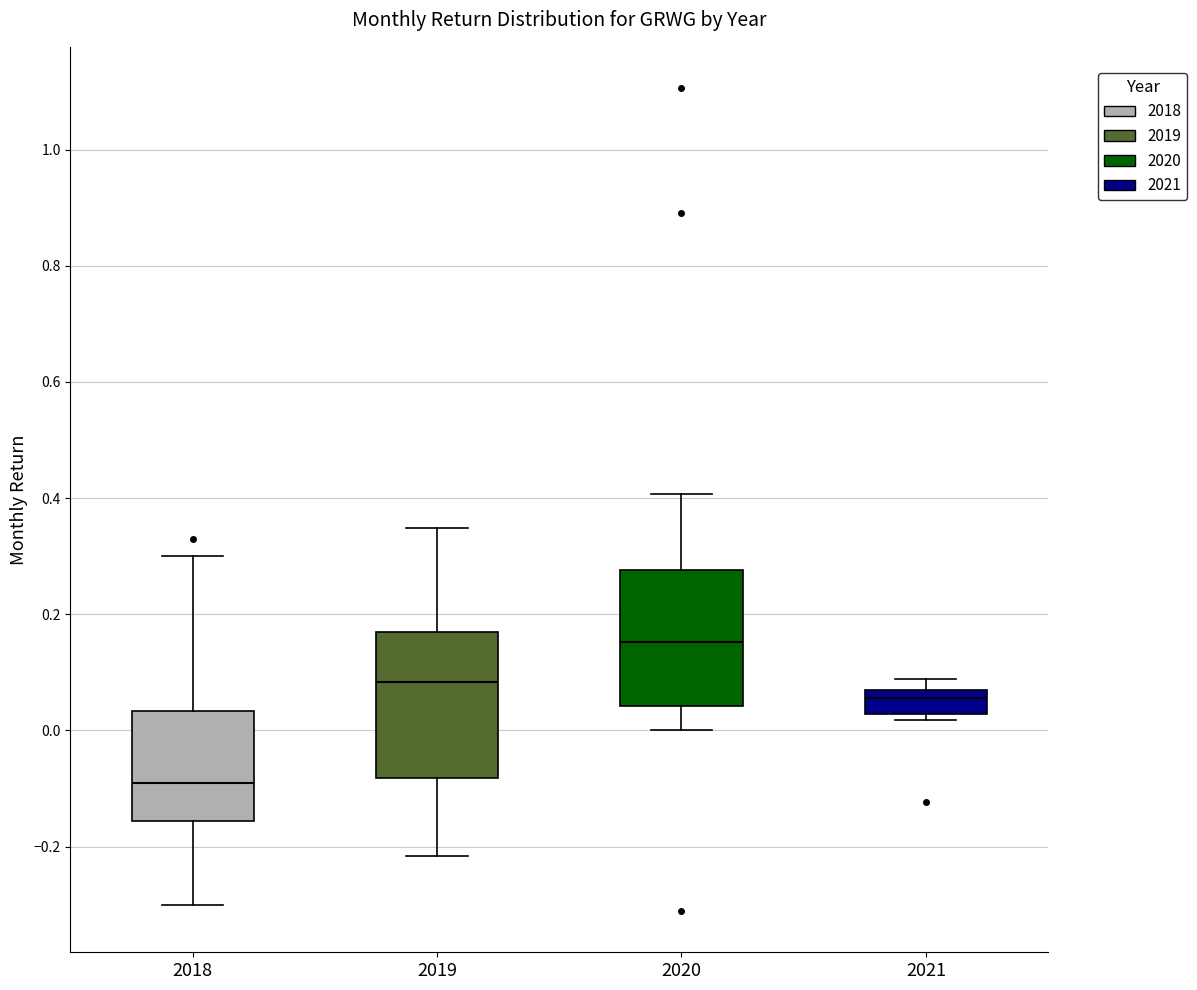

Reading left to right, transcribe this box plot: for each box, give where its median line is, the range the box spans, and where its two whiskers end, as read against the y-axis. The values are not printed on the chart, so give them approximately, as read against the axis.

2018: median -0.10, box -0.16 to 0.04, whiskers -0.30 to 0.30
2019: median 0.08, box -0.08 to 0.18, whiskers -0.22 to 0.34
2020: median 0.16, box 0.04 to 0.28, whiskers 0.00 to 0.40
2021: median 0.06 (just below the box's upper edge), box 0.02 to 0.06, whiskers 0.02 (just below the box's lower edge) to 0.08